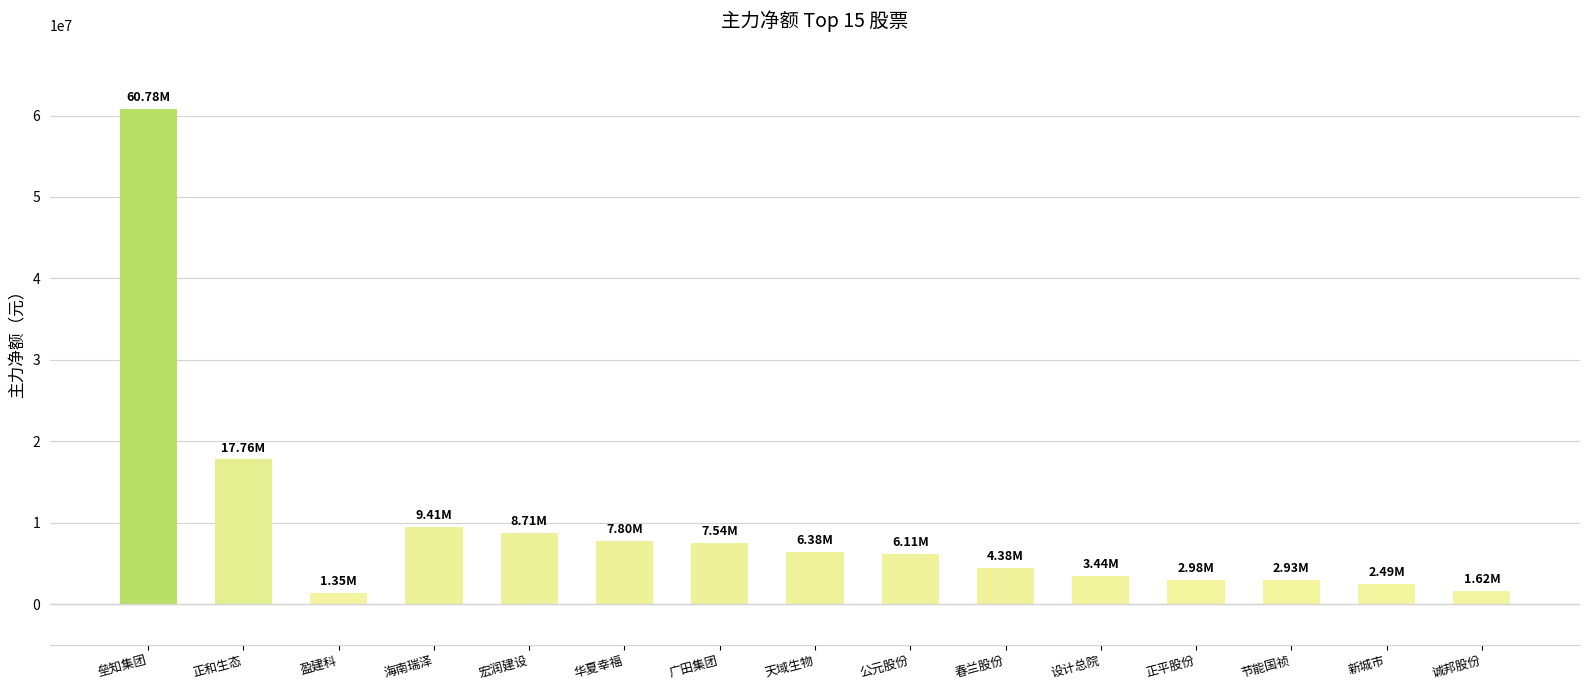

What value does the data have at 诚邦股份, to the nearest 50?

1622550